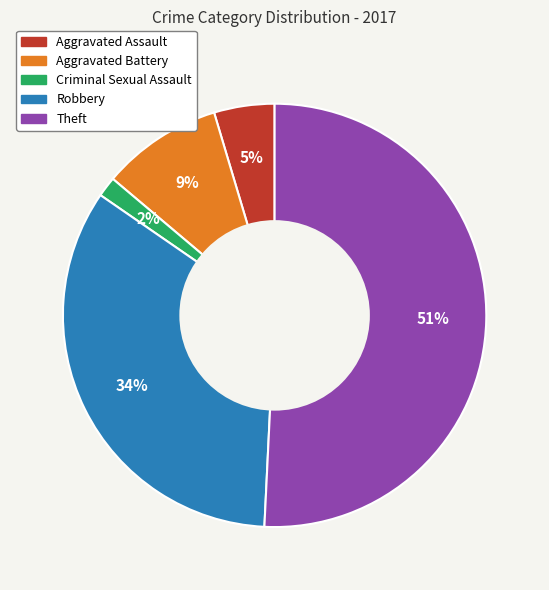

Is there a majority slice in this chart?

Yes